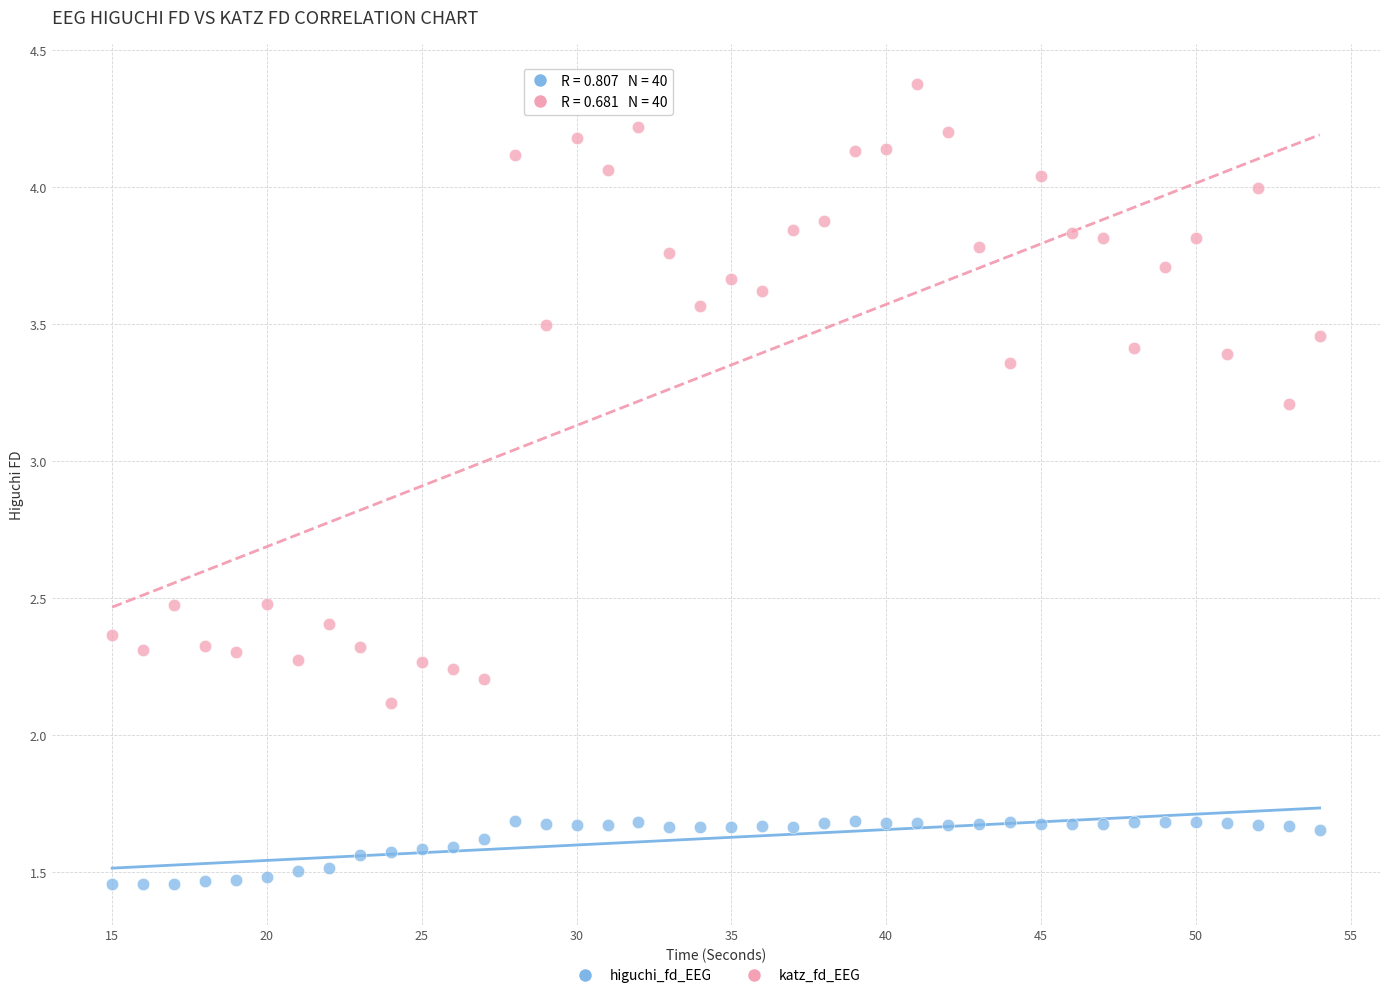

Which series has the largest Y range (max minus min)?

katz_fd_EEG